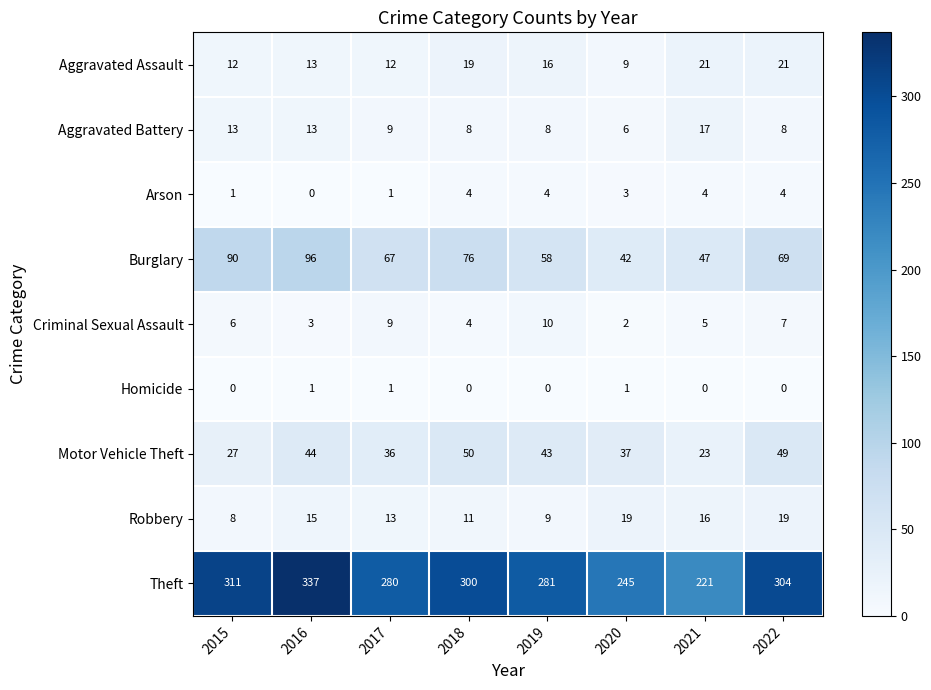

What is the difference between the Arson values at 2016 and 2020?

3